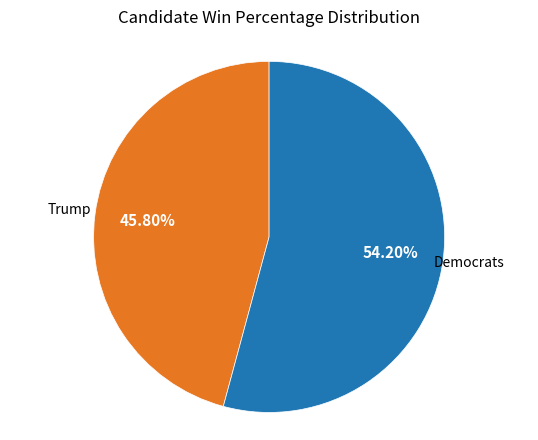

How many segments does this pie chart have?

2